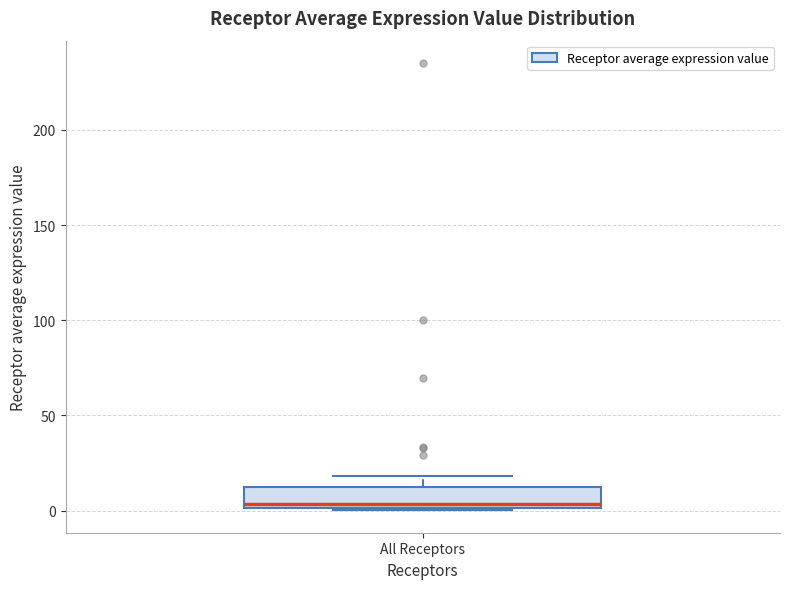

Where is the upper edge of the box for All Receptors on the y-axis? The values are not printed on the chart, so give them approximately, as read against the axis.

15